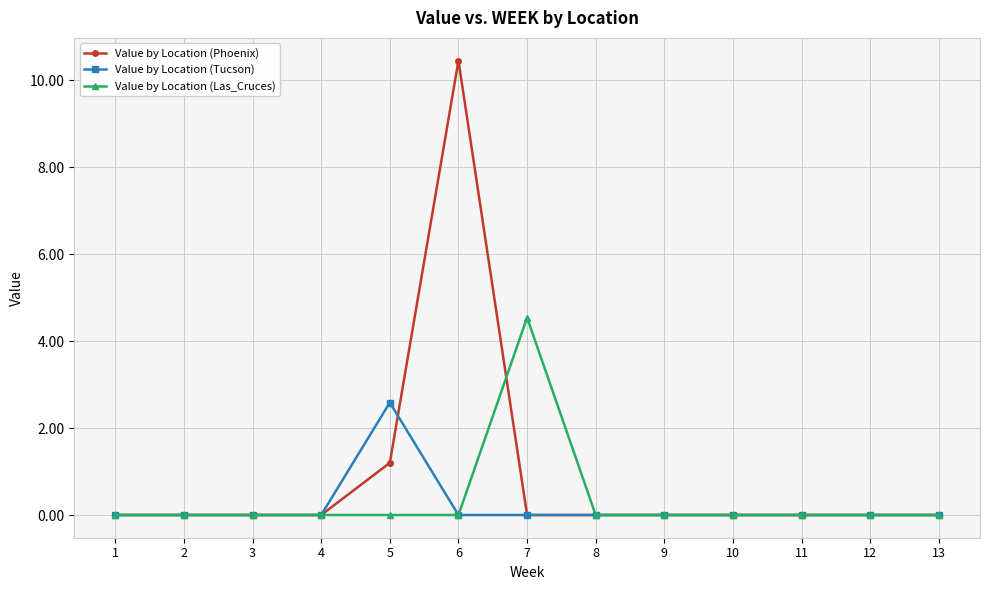

At which label does Value by Location (Phoenix) reach its peak?

6